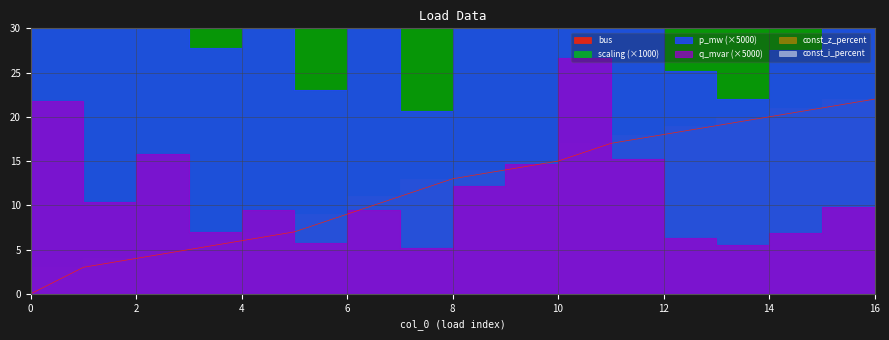

What is the difference between the bus values at 6 and 10?

6.0